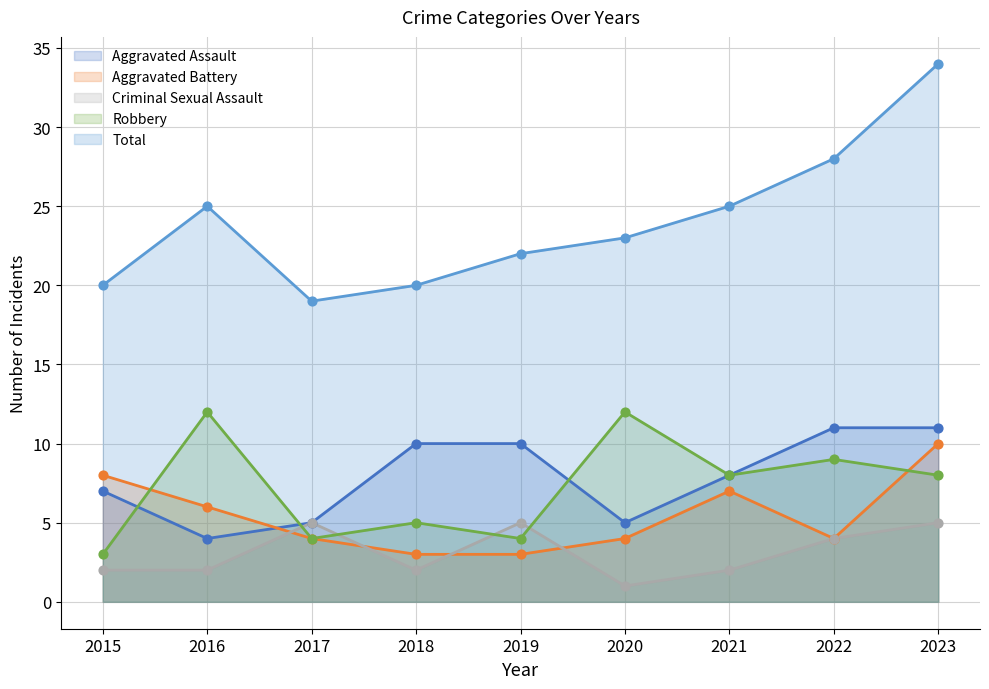

Which series reaches the minimum Y coordinate?

Criminal Sexual Assault